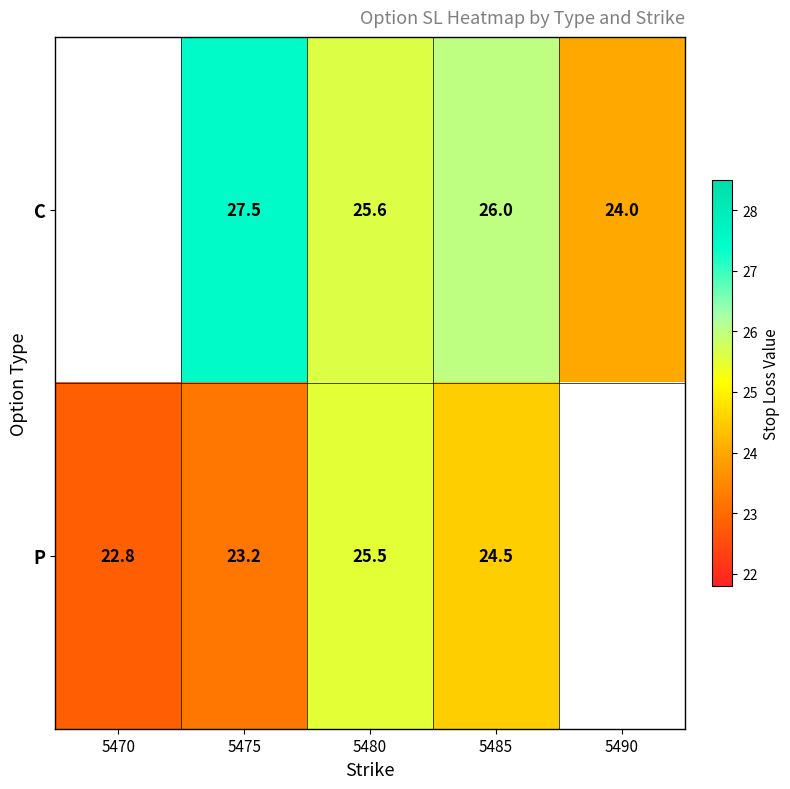

Which has a higher value, 5470 or 5490?

5490